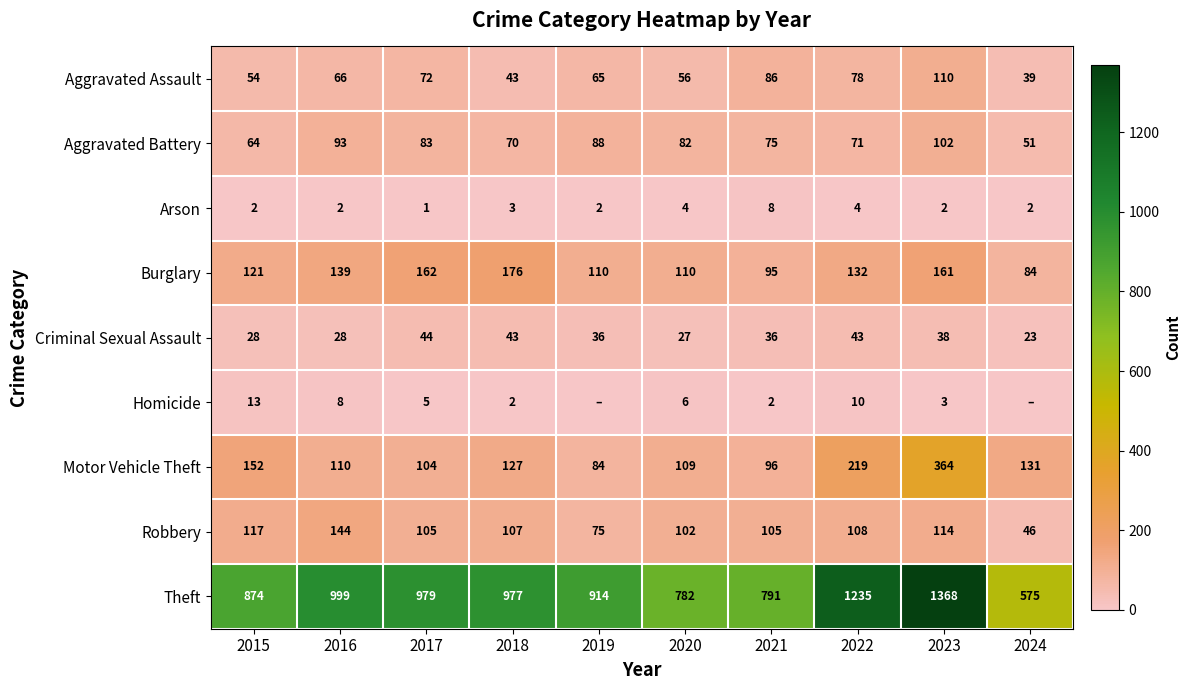

What is the total value across all series at 2022?

1900